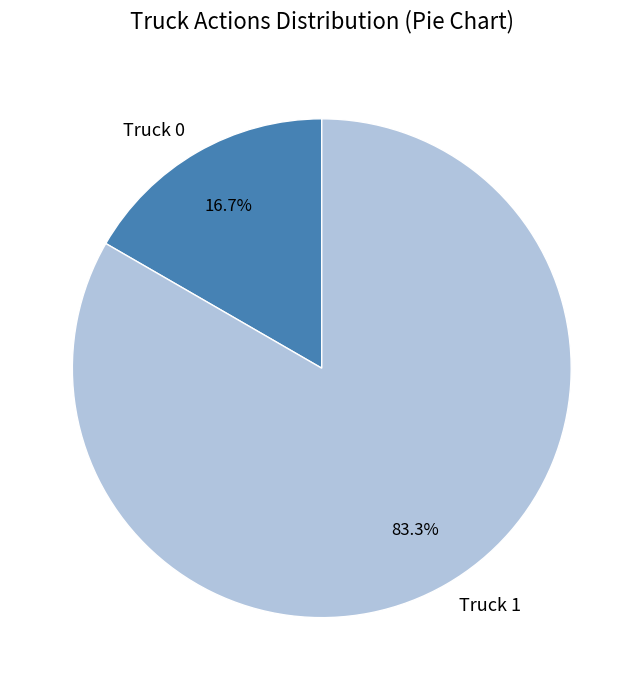

To the nearest percent, what percentage of the pie is Truck 1?

83%